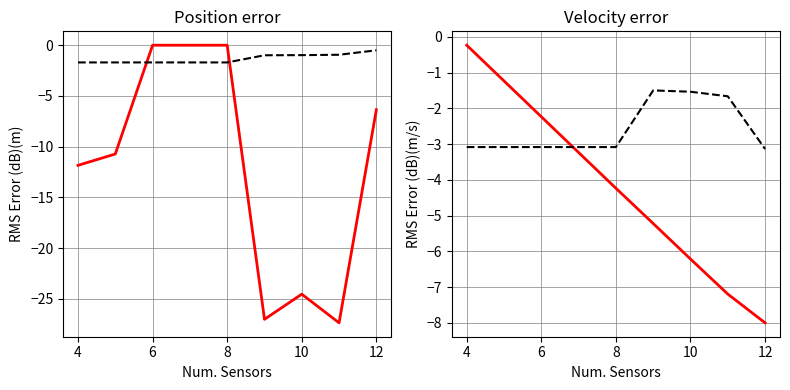

Is the value of col_7 at 8 greater than the value of col_4 at 6?

No